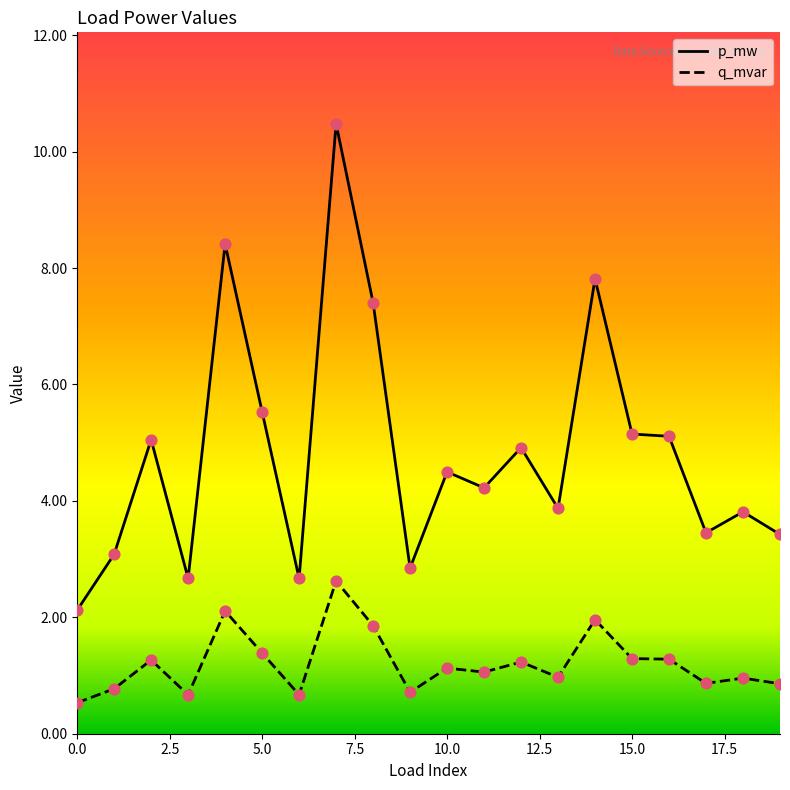

Which series has the largest total across all categories?

p_mw